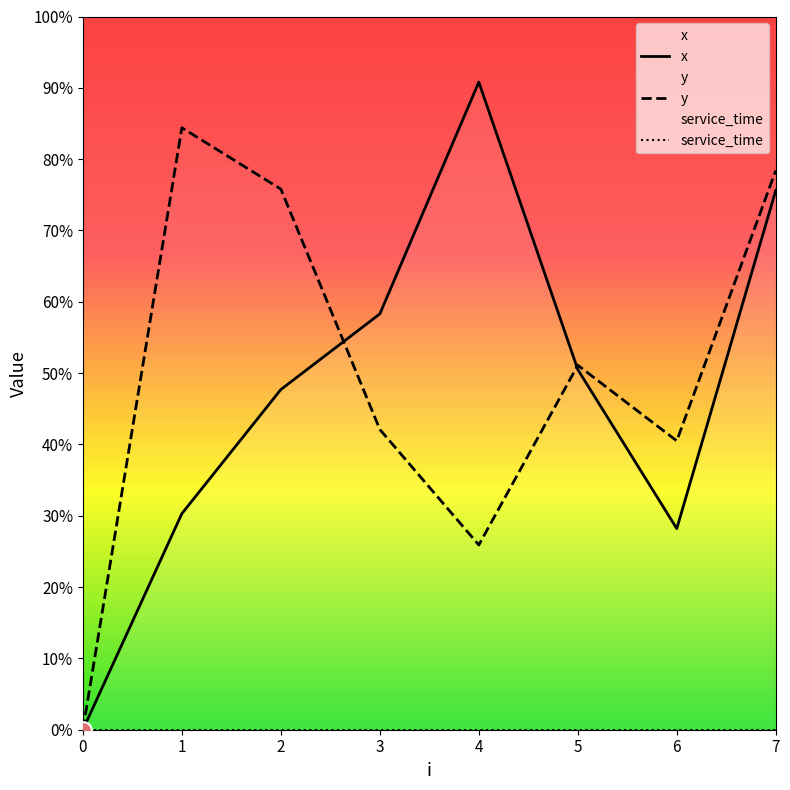

True or false: x has more than 1 points higher than both neighbors.

False